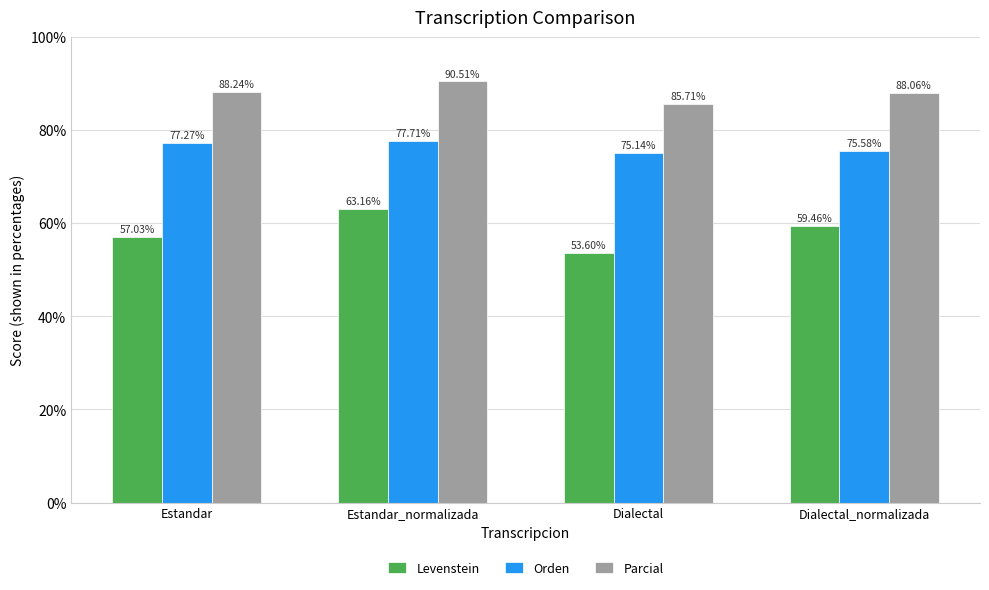

Which label corresponds to the smallest value in the chart?

Dialectal